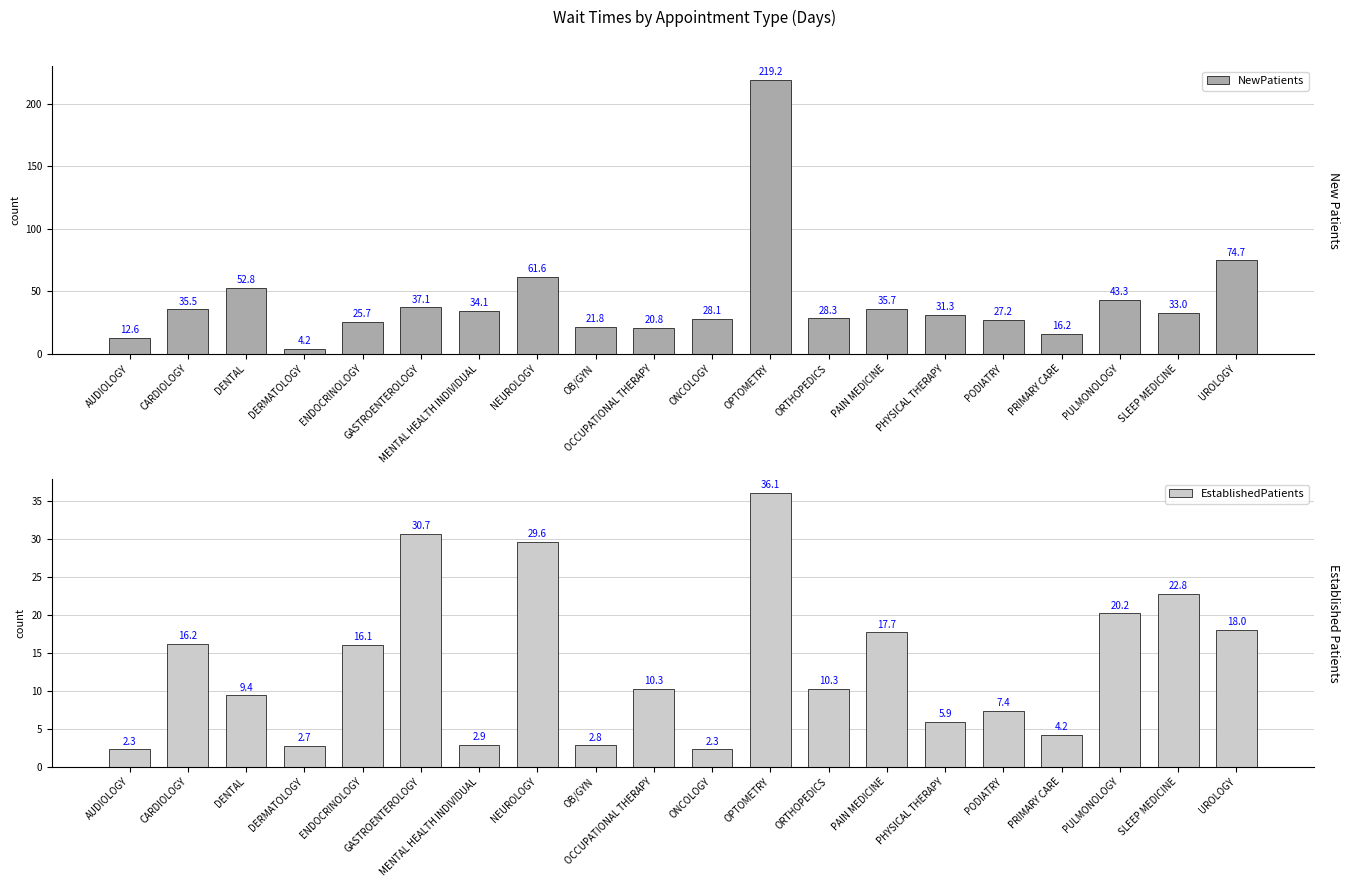

List the series in order of their overall mean, highest first.

NewPatients, EstablishedPatients